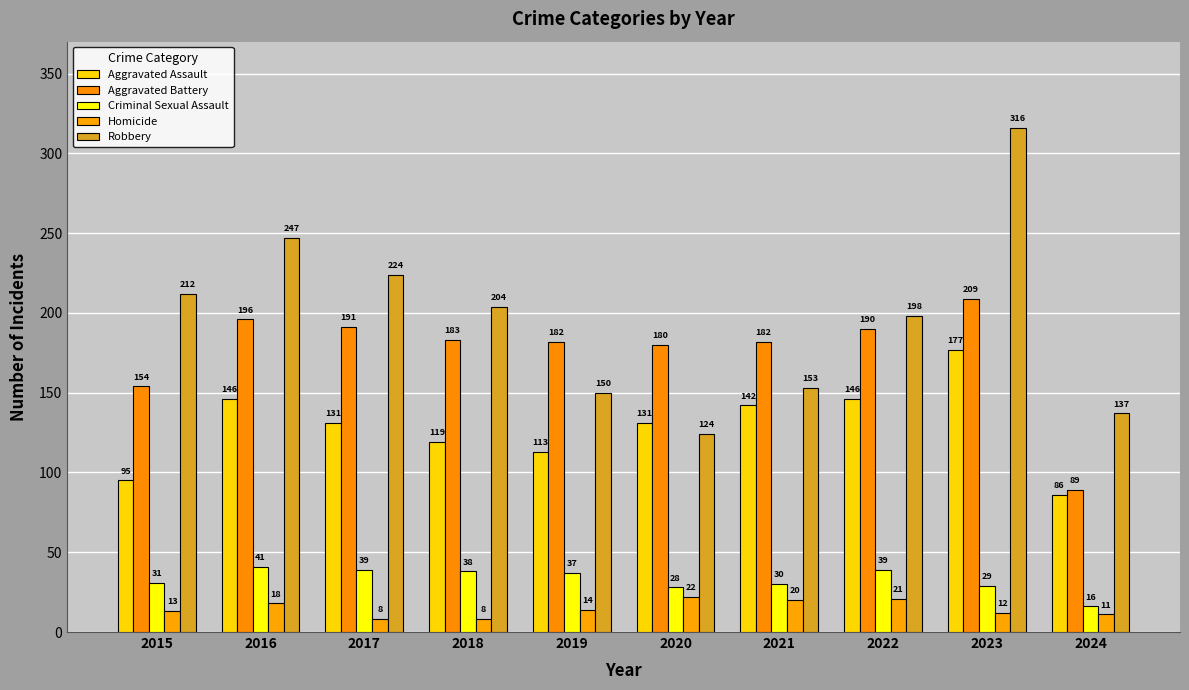

What is the difference between the maximum and second lowest values in the Criminal Sexual Assault series?

13